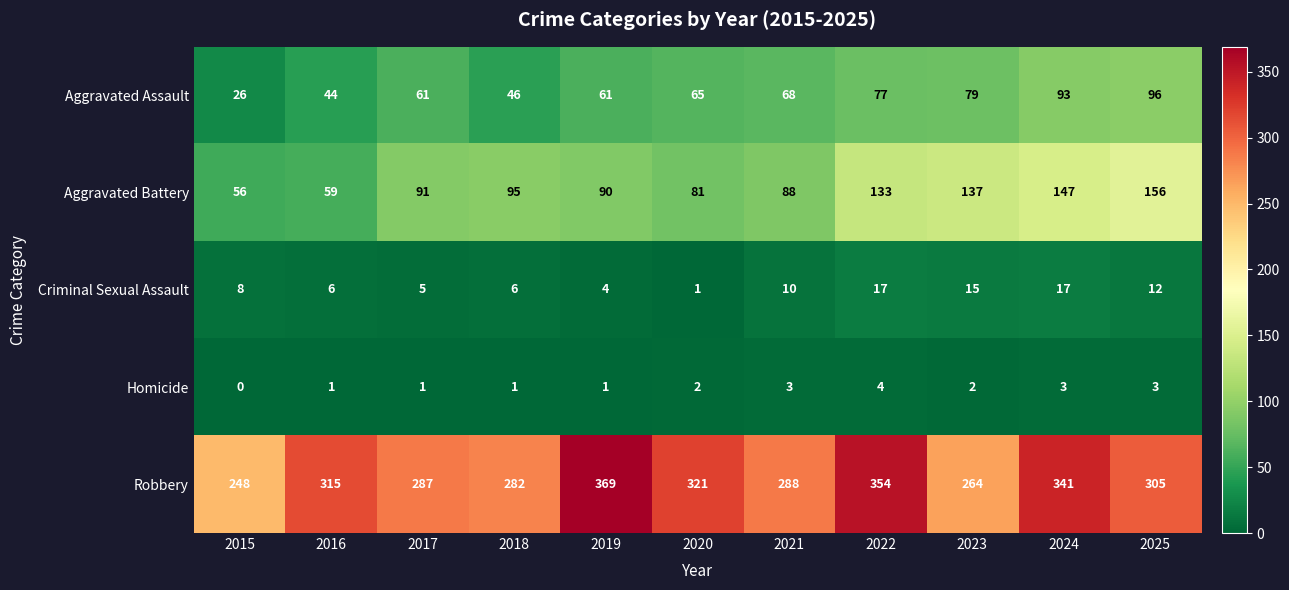

Count the number of categories in the chart.

11